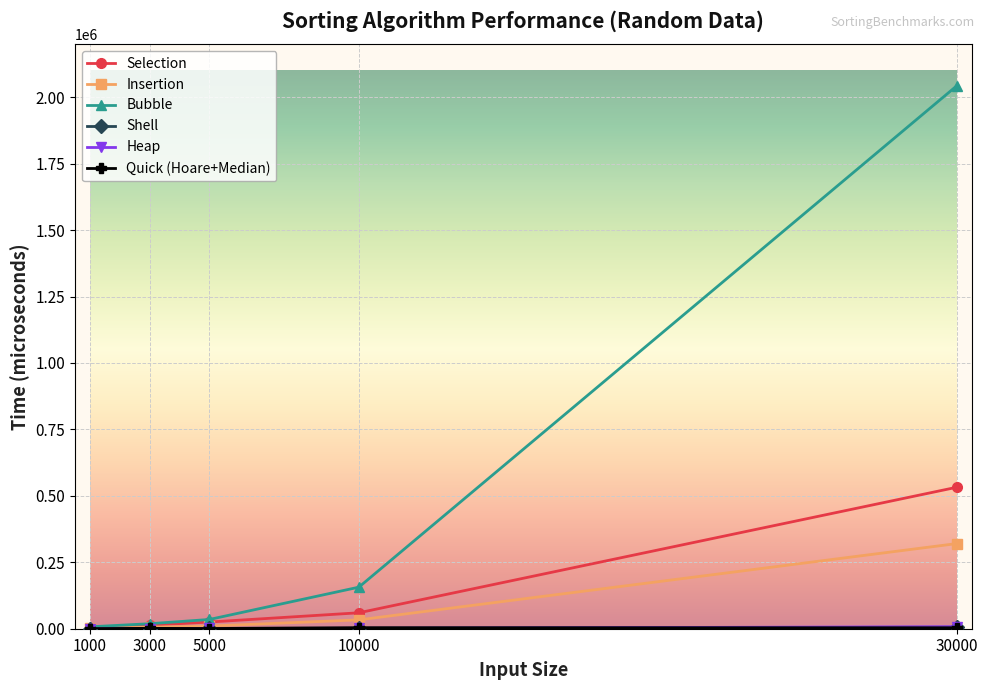

Does the chart display data point markers on the line(s)?

Yes